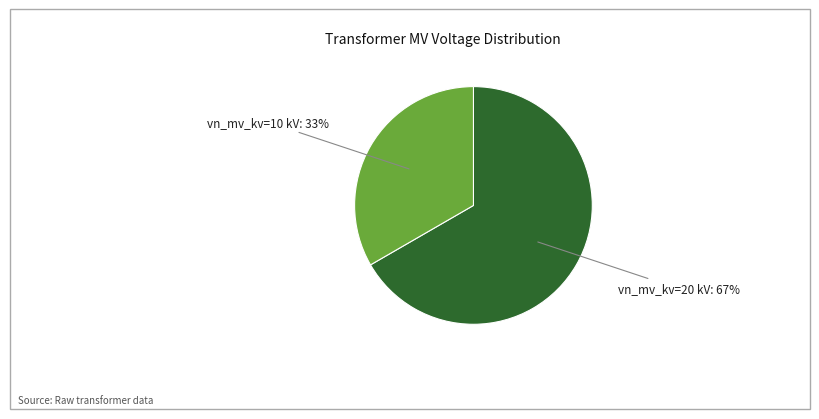

Is there a majority slice in this chart?

Yes